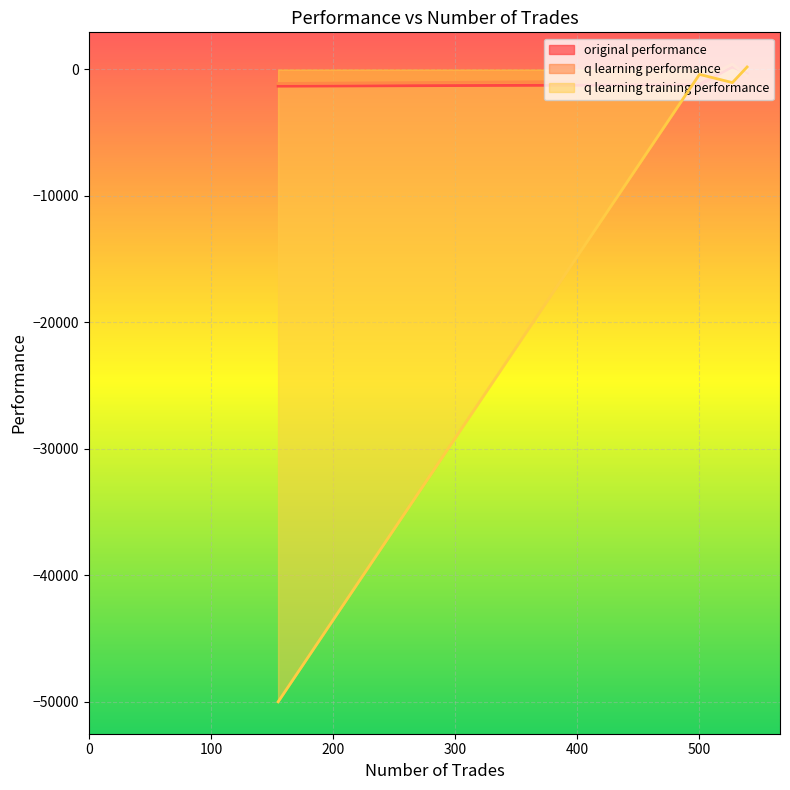

True or false: q learning training performance has more than 2 points higher than both neighbors.

False